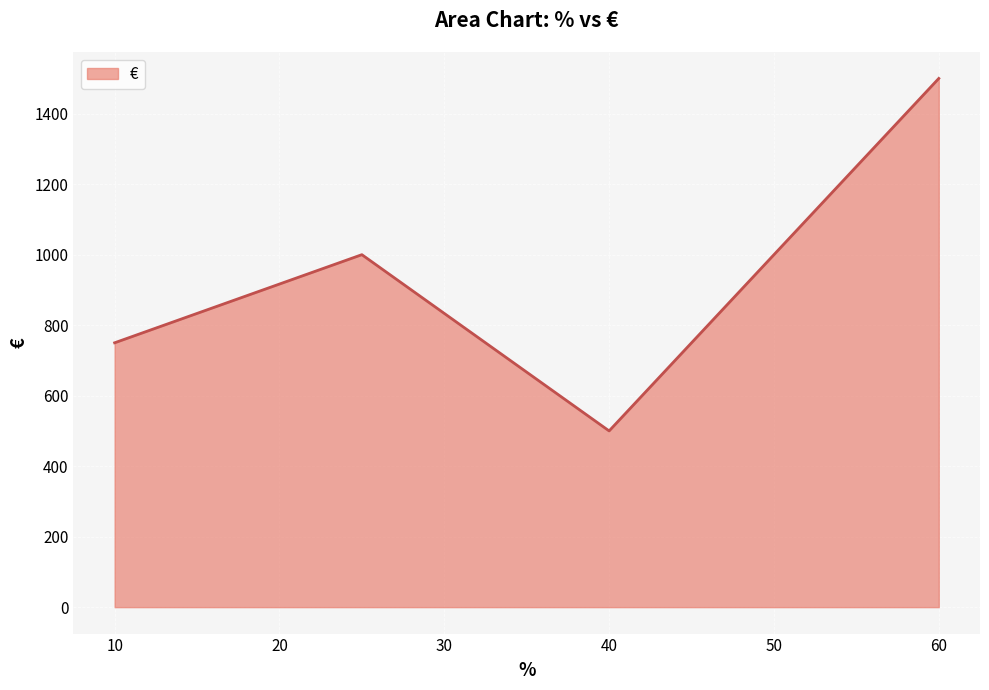

What is the greatest value displayed?

1500